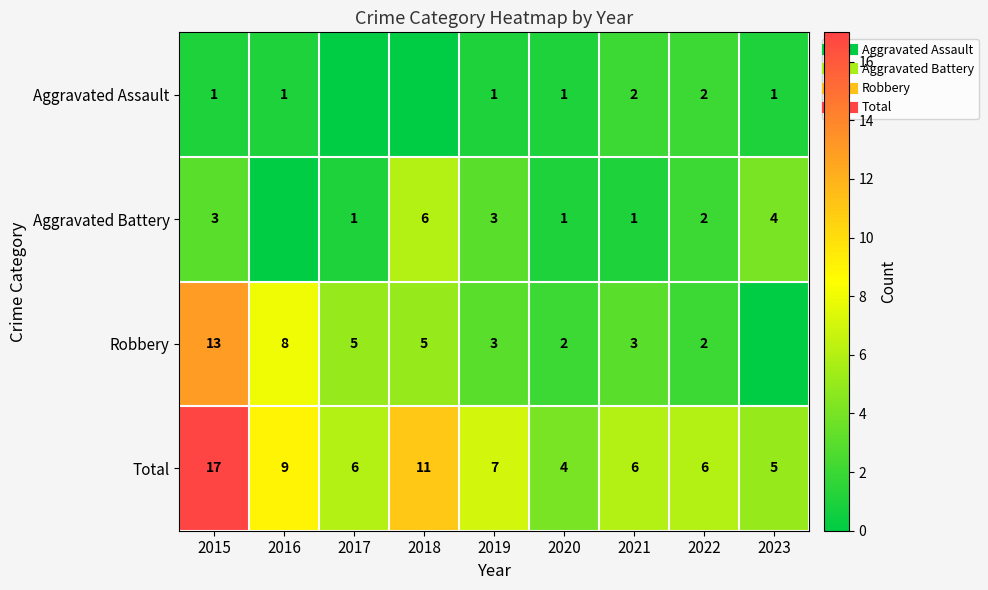

At which label does Aggravated Assault first exceed 1?

2021